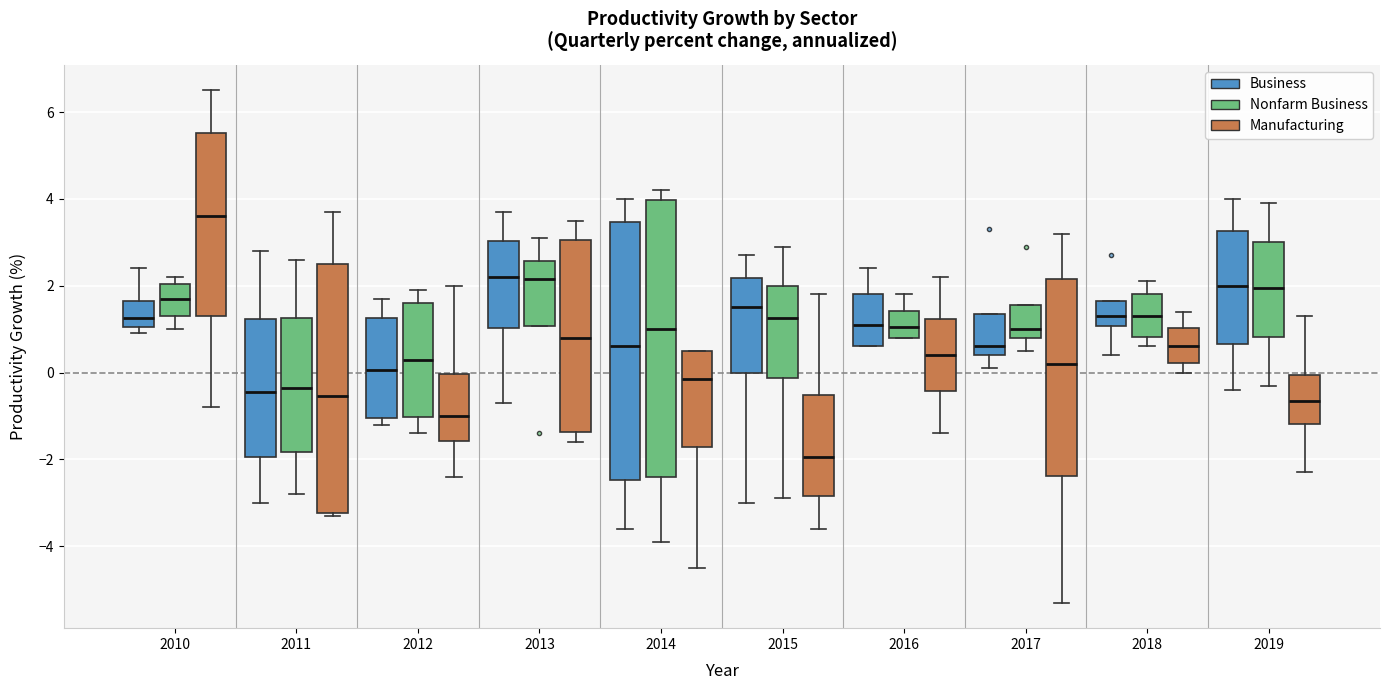

Comparing the boxes themselves (not the whiskers), which one is the tallest?

2014 (Nonfarm Business)